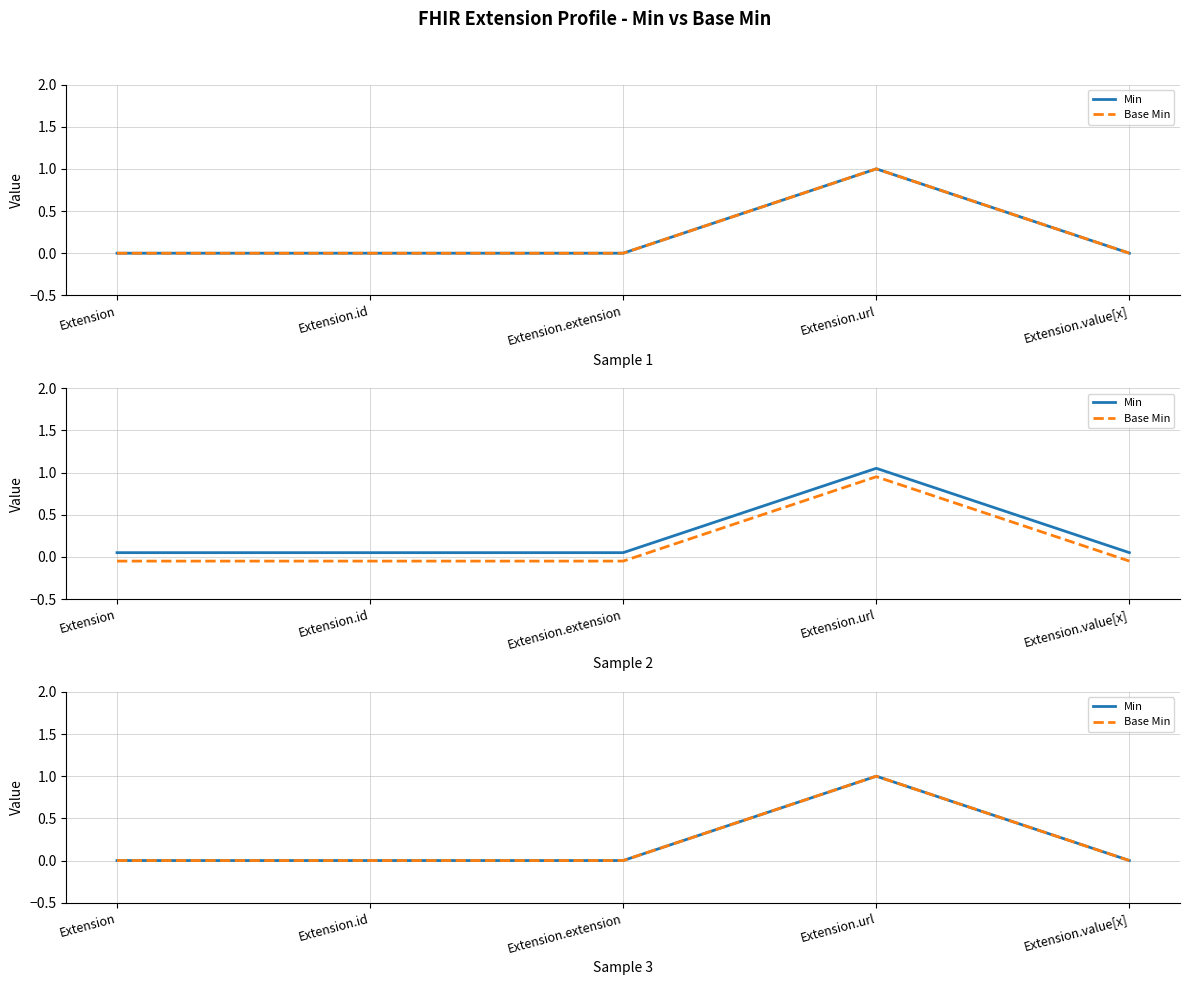

Reading left to right, transcribe all the data shown in this chart.

Min: 0	0	0	1	0
Base Min: 0	0	0	1	0